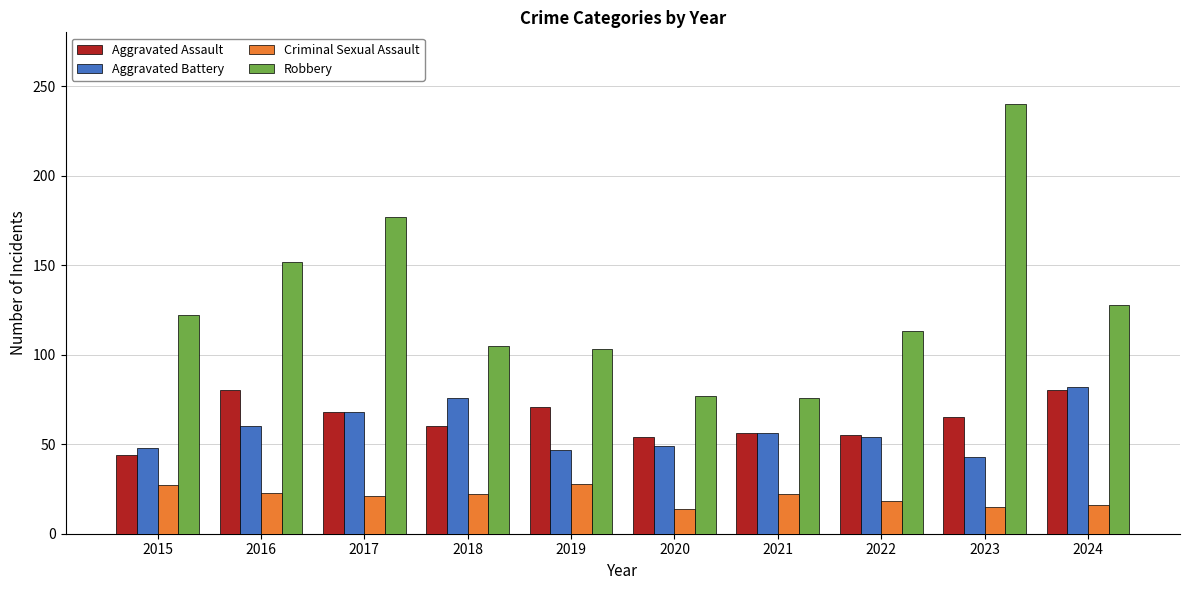

What is the average value of the Aggravated Battery series?

58